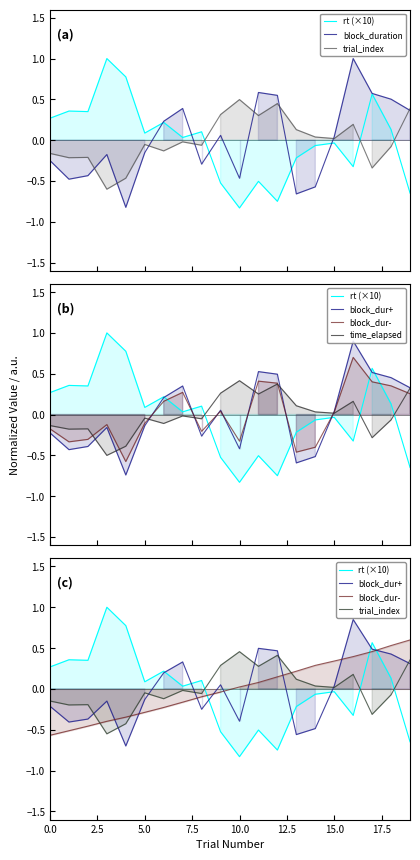

The value of block_dur- at 13 is 0.2. True or false?

True